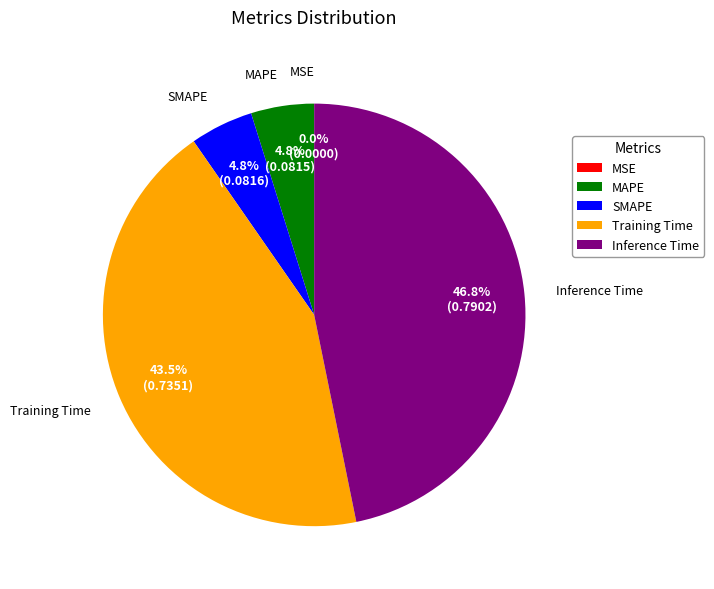

What is the largest slice in the pie chart?

Inference Time